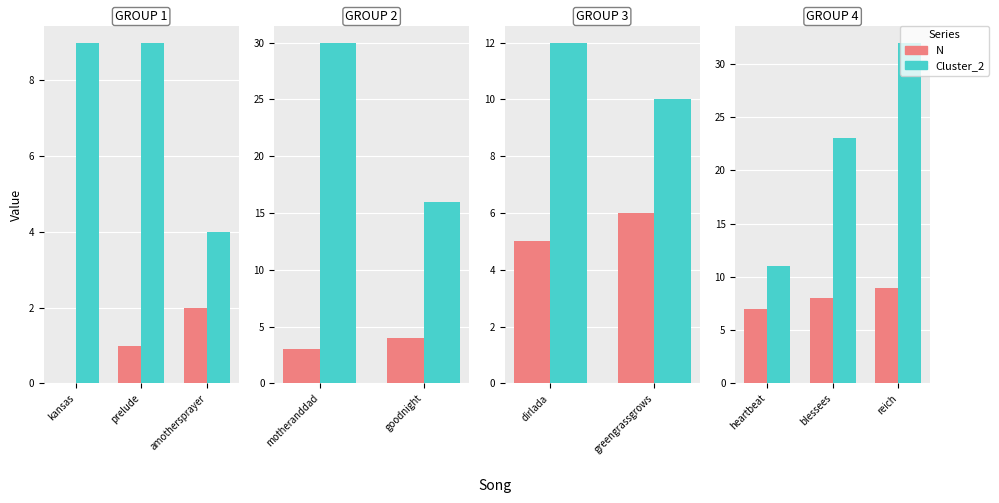

Which series changed the most between heartbeat and reich?

Cluster_2